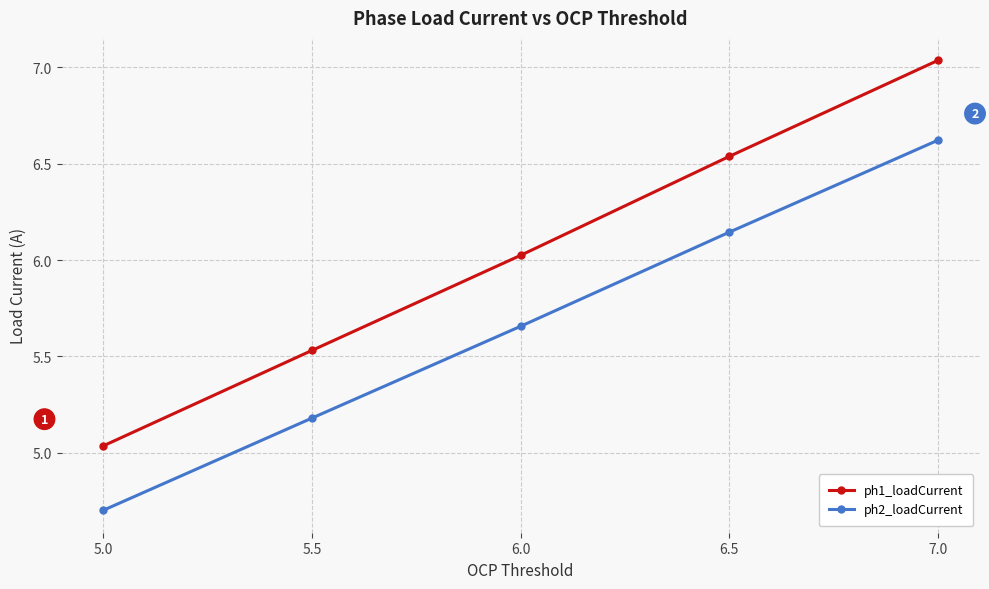

What is the value of the ph2_loadCurrent point at the 1st from the left?

4.7